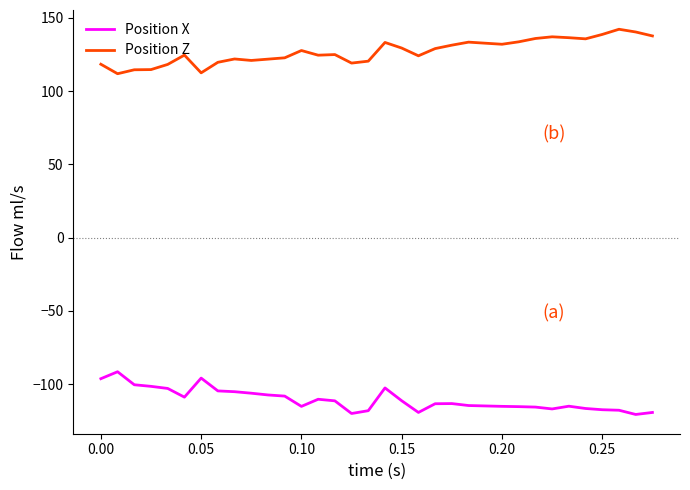

What is the difference between the maximum and second lowest values in the Position X series?

28.5